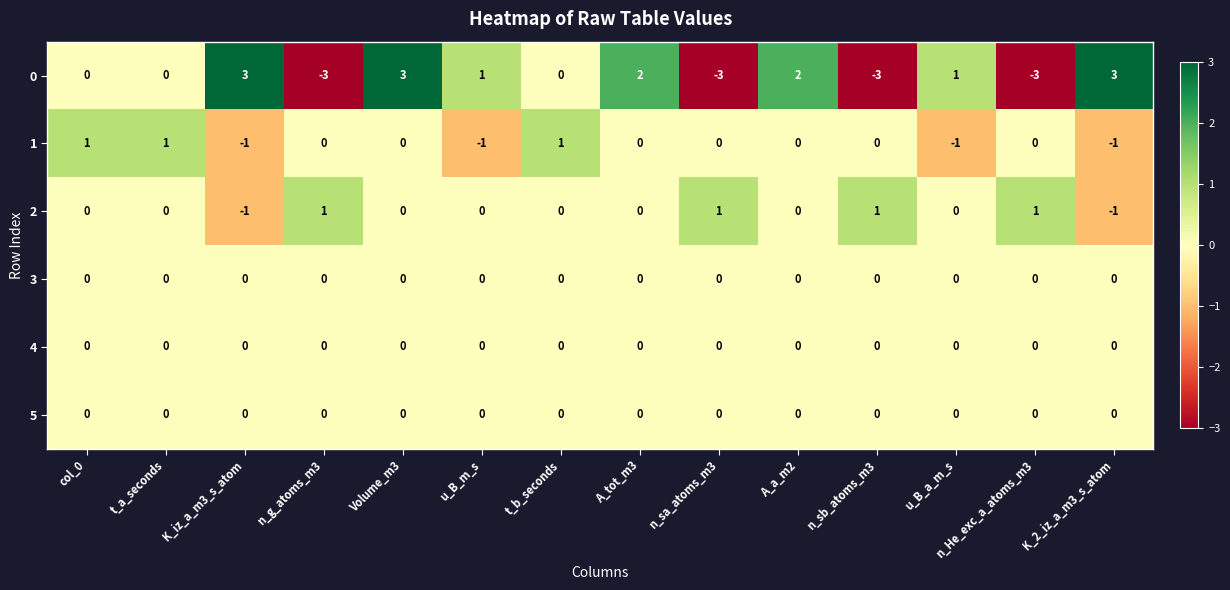

Is the value of 4 at col_0 greater than the value of 1 at t_a_seconds?

No